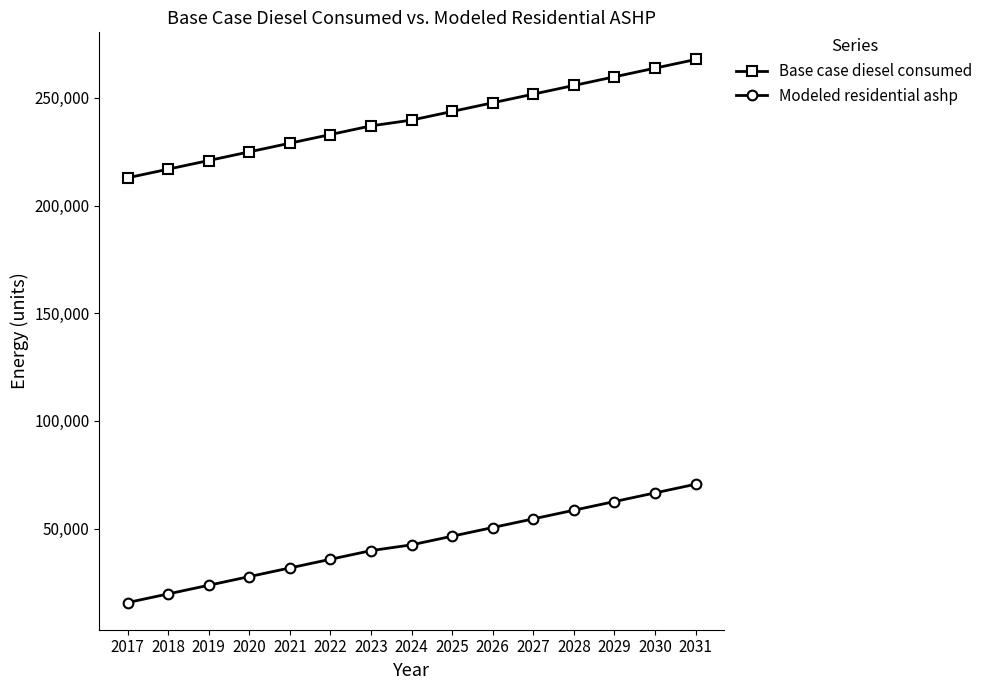

Count the number of categories in the chart.

15